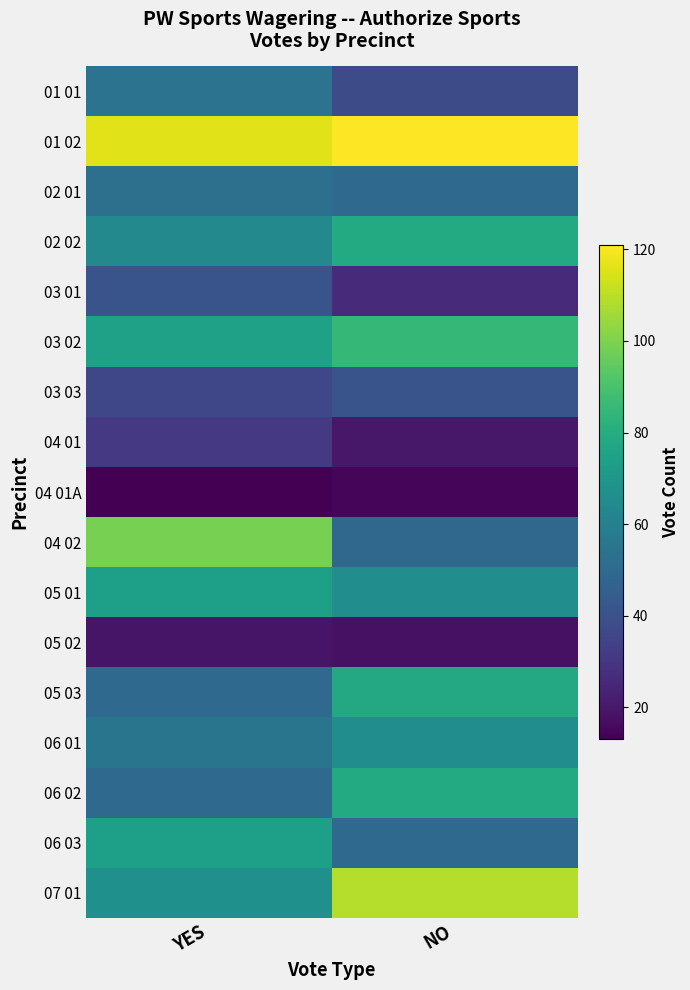

Which series has the largest range (max minus min)?

04 02